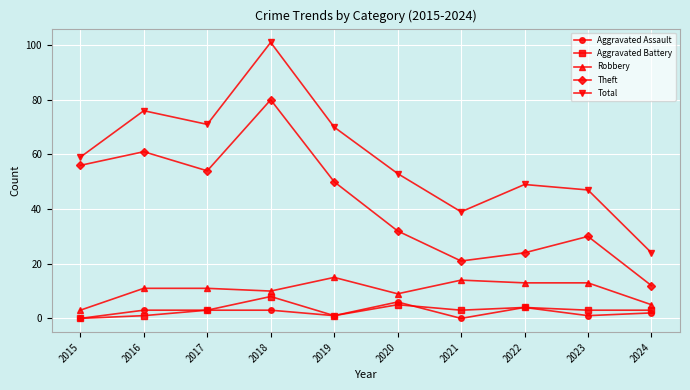

How many lines are shown in the chart?

5